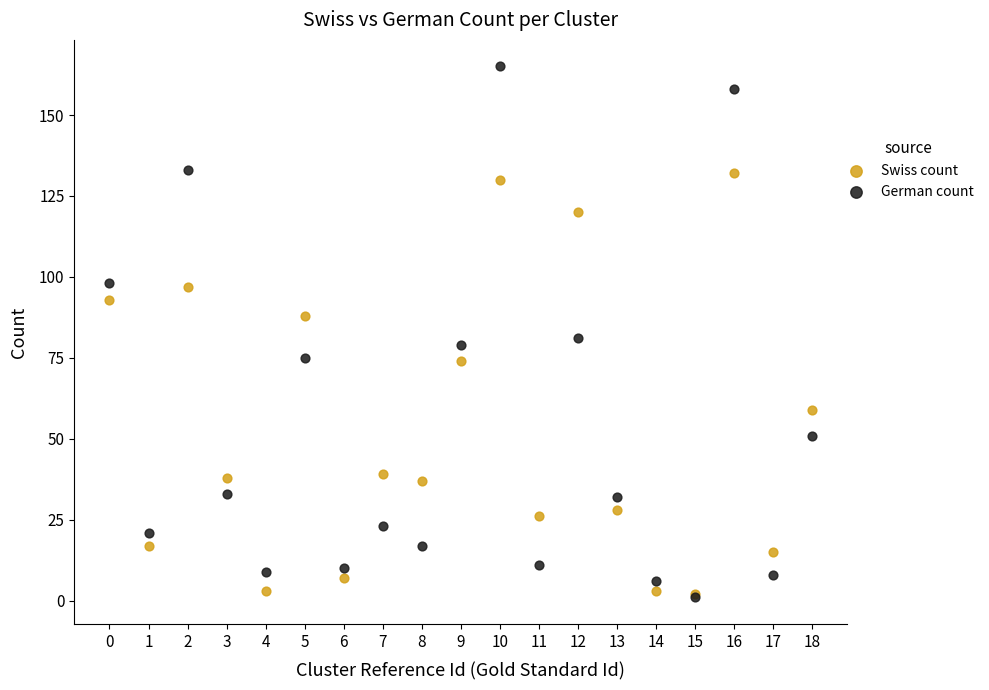

In the German count series, what Y value is closest to 83?

81